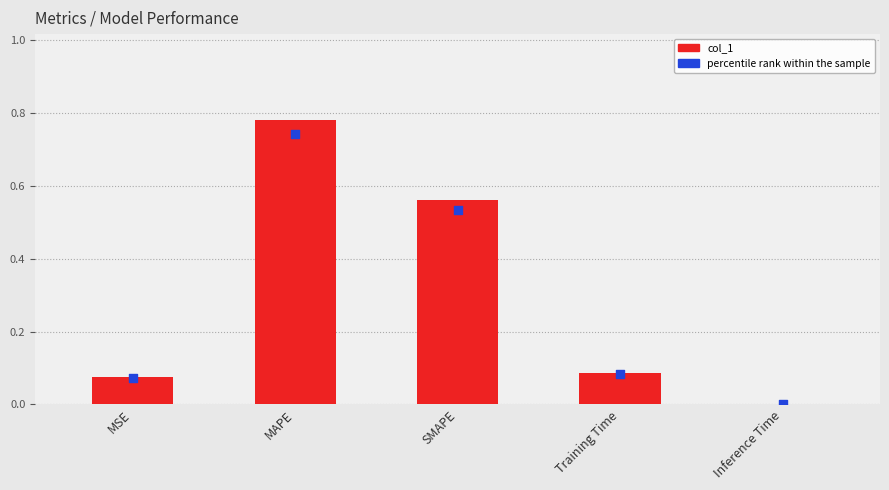

What are all the series names shown in the legend?

col_1, percentile rank within the sample